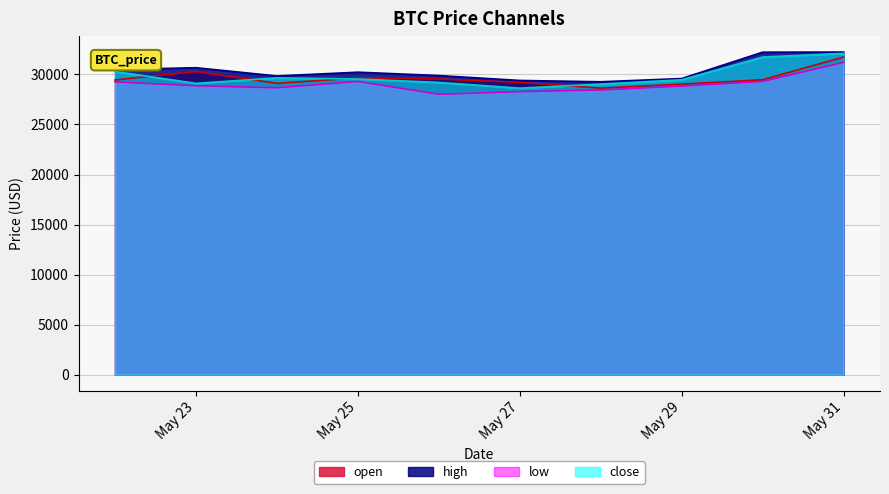

The value of low at May 27 is 37964.7. True or false?

False